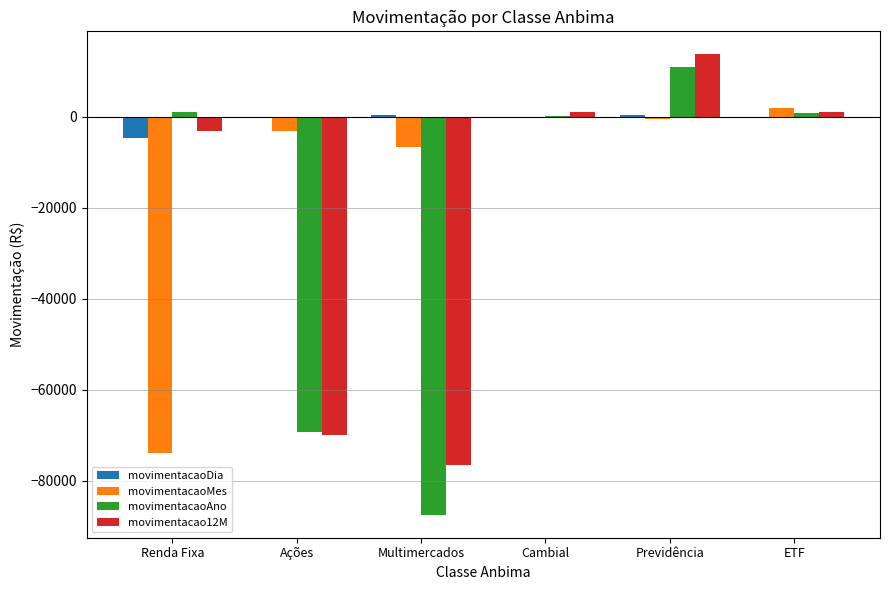

Is the value of movimentacaoMes at Cambial greater than the value of movimentacao12M at Renda Fixa?

Yes